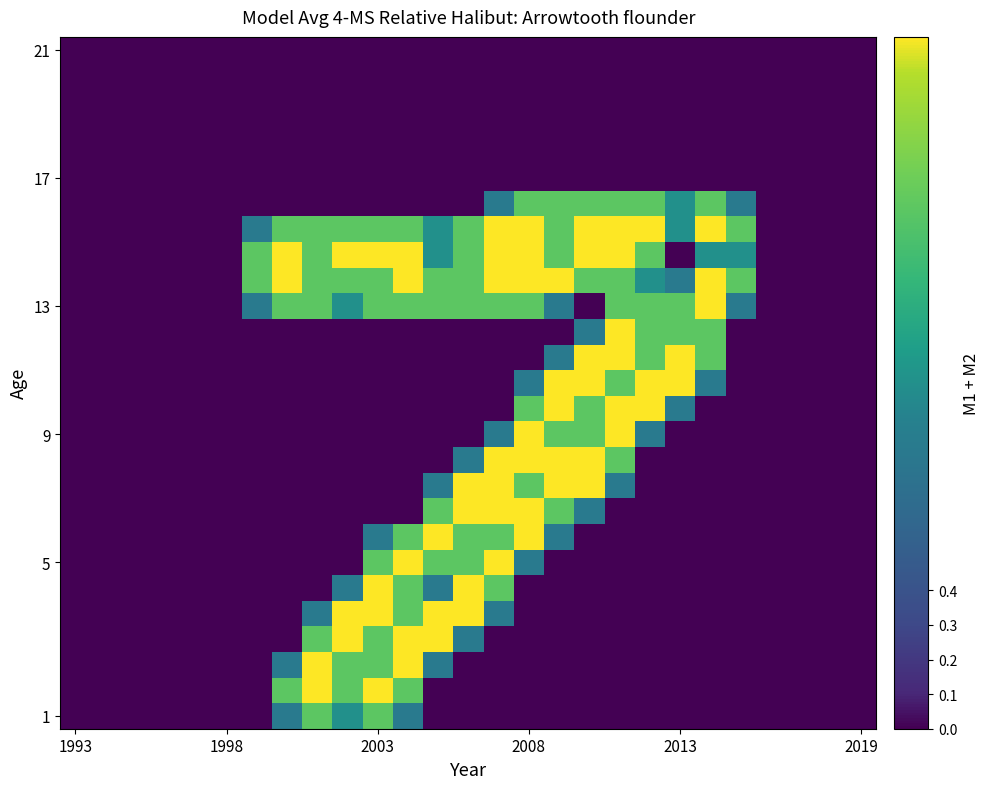

At how many categories does at least one series exceed 1?

17